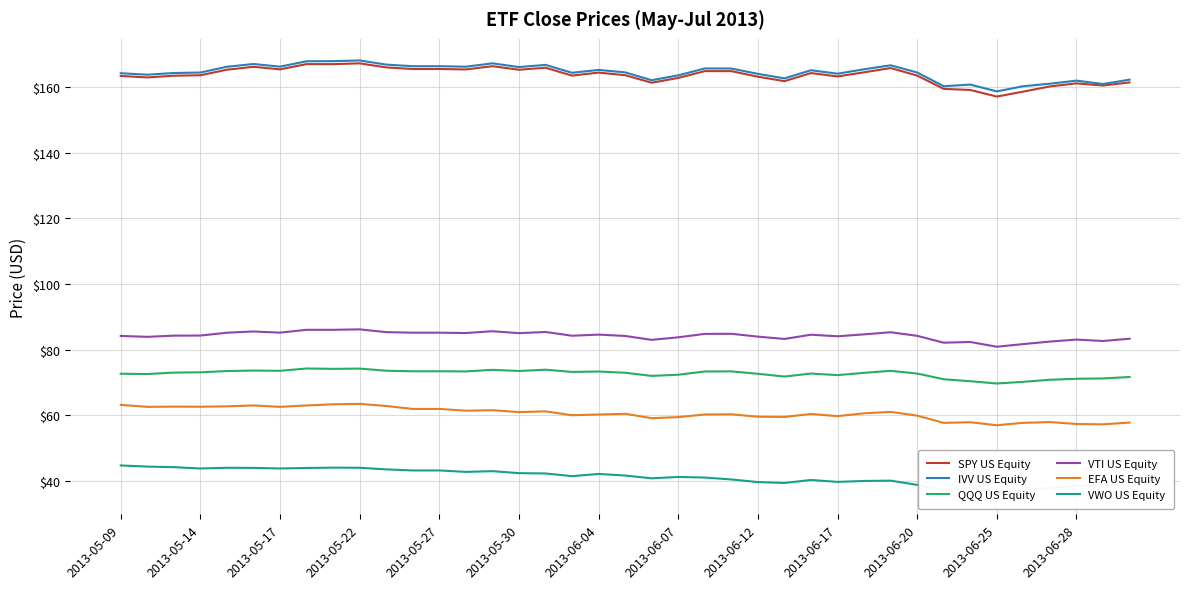

The value of SPY US Equity at 20 is 91.4. True or false?

False